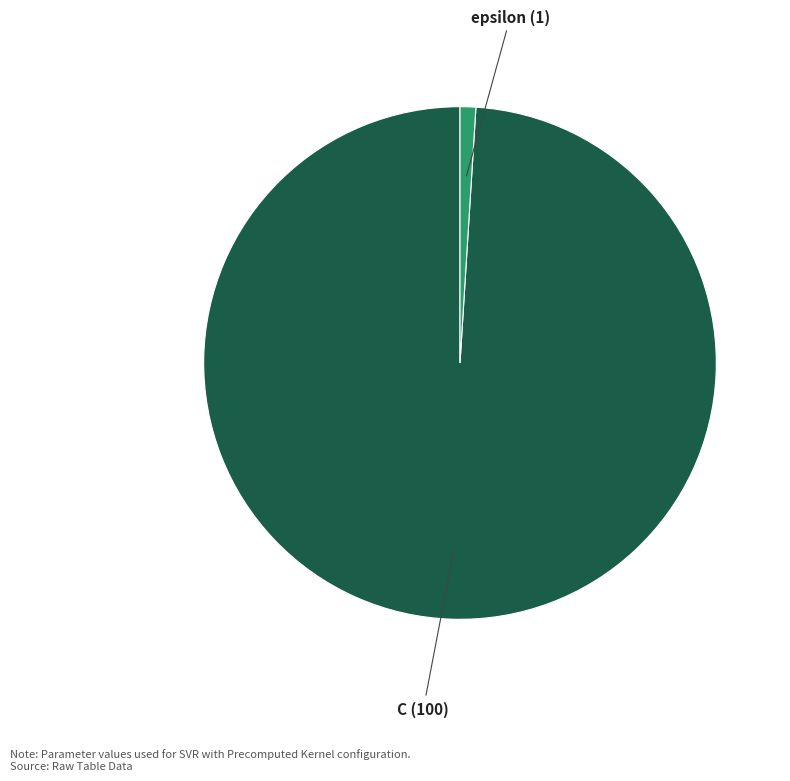

Which slice represents more than half of the pie?

C